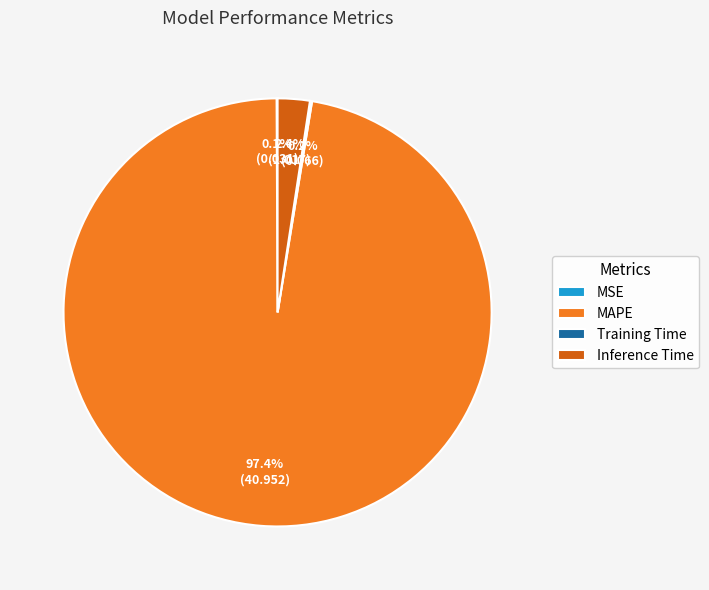

What percentage is the Inference Time slice, to the nearest percent?

2%